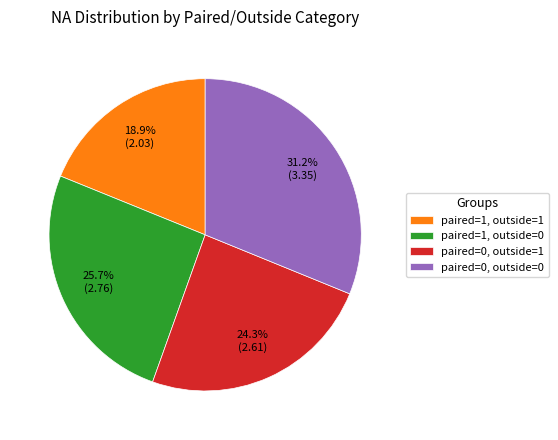

To the nearest percent, what percentage of the pie is paired=0, outside=1?

24%